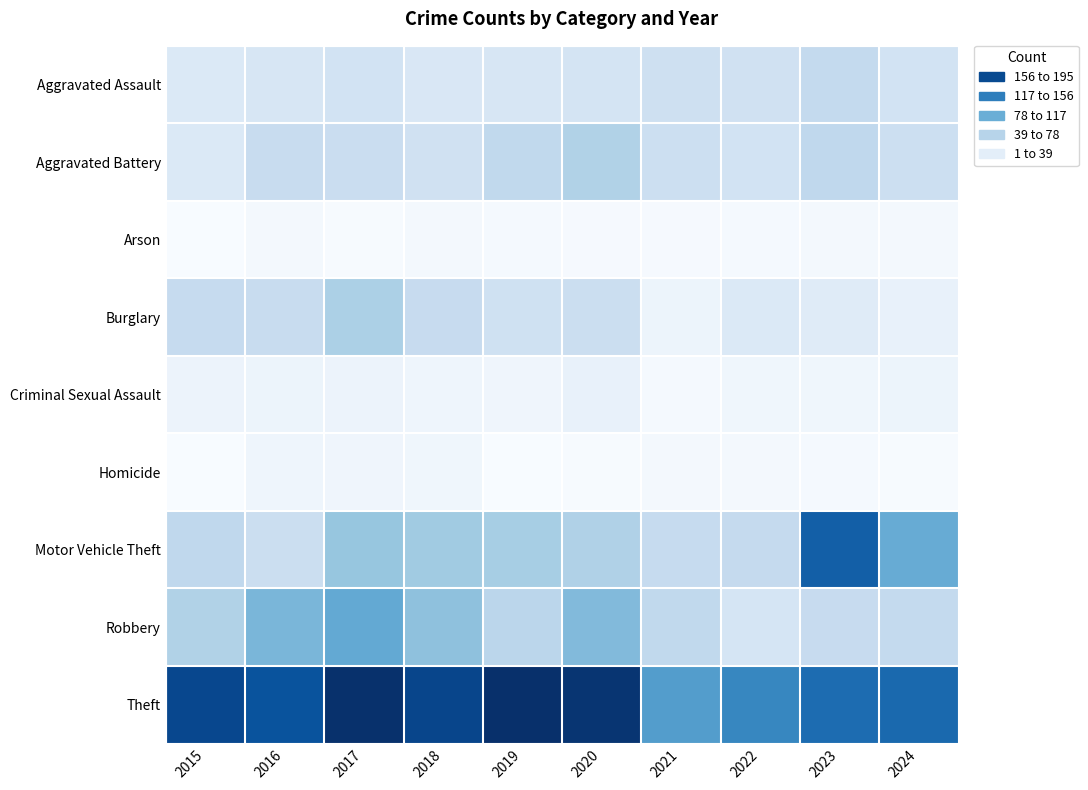

At which category is the sum across all series the highest?

2017